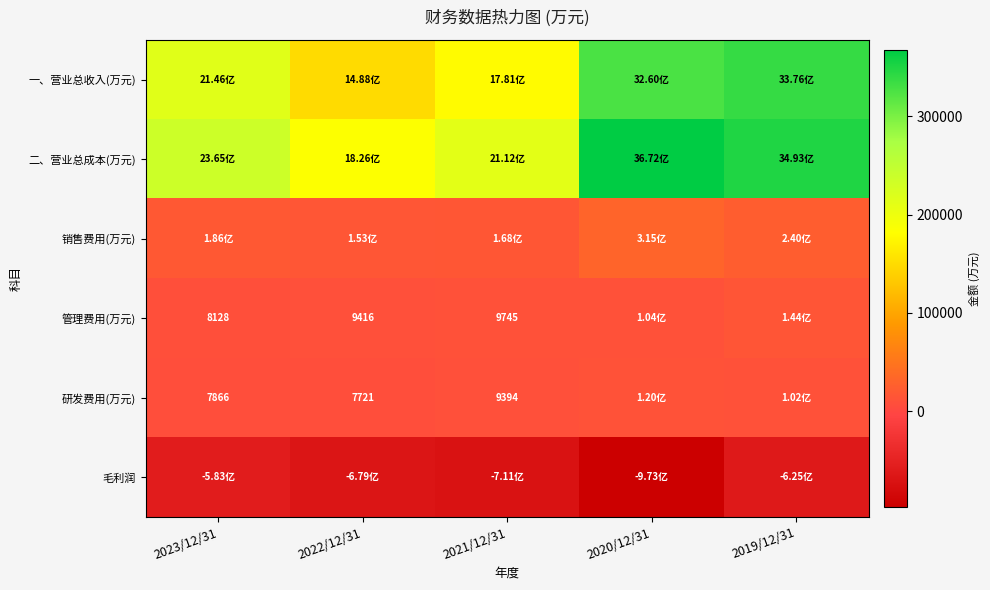

How many values in the 一、营业总收入(万元) series are below 214600?

2